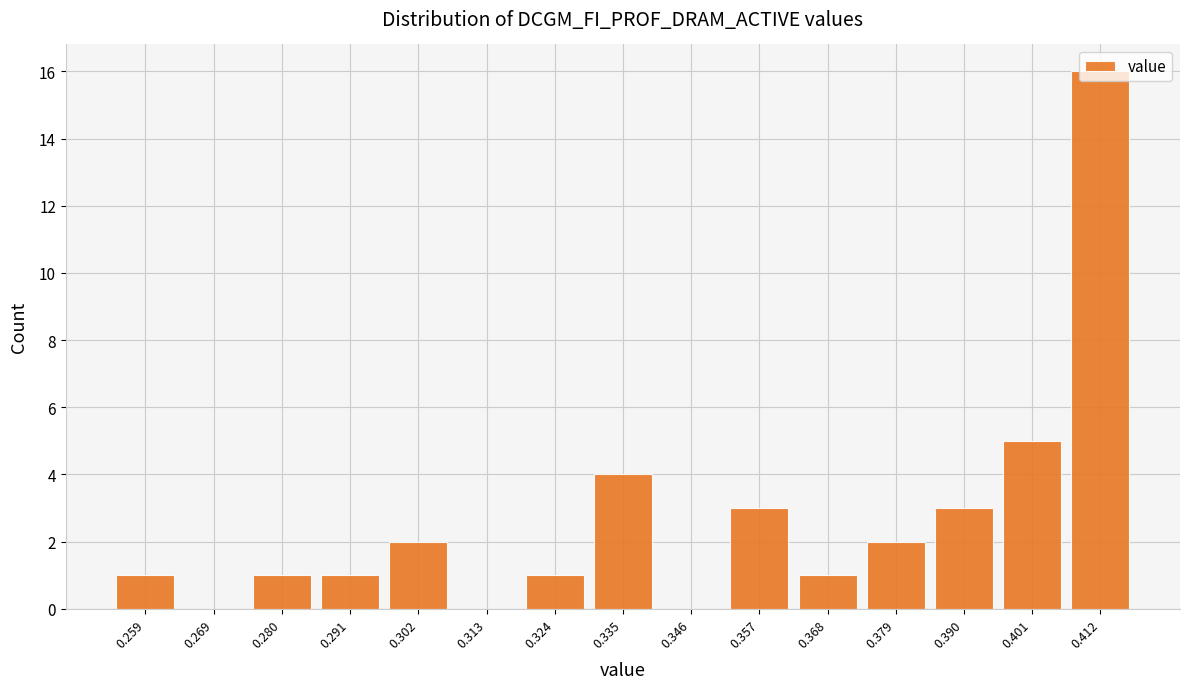

Reading left to right, transcribe this chart: for each bar, give the range it covers on the x-axis and its height. Neither the bar edges nor the heights are printed on the chart, so give them approximately, as read against the axes.

0.254 to 0.264: 1
0.264 to 0.274: 0
0.274 to 0.286: 1
0.286 to 0.296: 1
0.296 to 0.308: 2
0.308 to 0.318: 0
0.318 to 0.330: 1
0.330 to 0.340: 4
0.340 to 0.352: 0
0.352 to 0.362: 3
0.362 to 0.374: 1
0.374 to 0.384: 2
0.384 to 0.396: 3
0.396 to 0.406: 5
0.406 to 0.418: 16